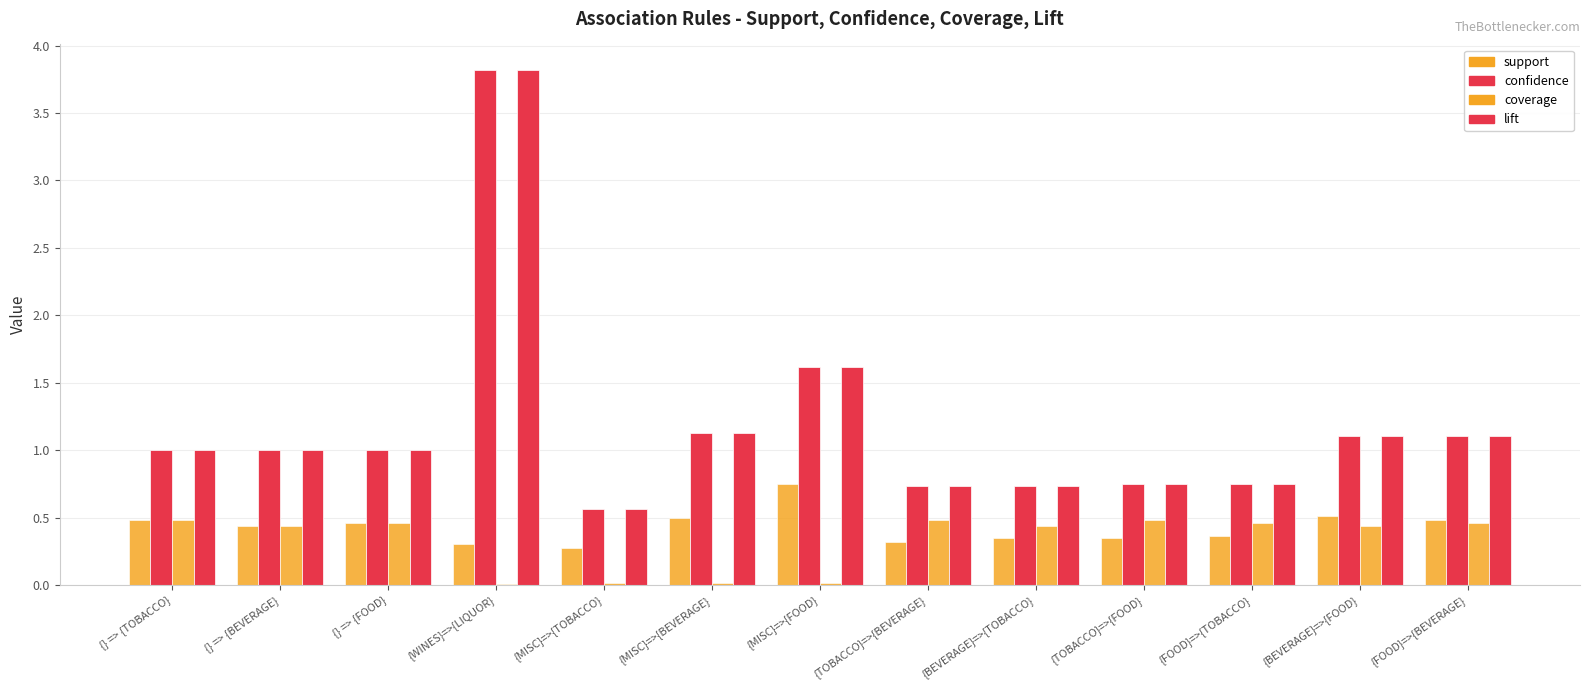

Reading left to right, list all the values displayed in this chart.

support: 0.5	0.4	0.5	0.3	0.3	0.5	0.7	0.3	0.4	0.3	0.4	0.5	0.5
confidence: 1.0	1.0	1.0	3.8	0.6	1.1	1.6	0.7	0.7	0.8	0.8	1.1	1.1
coverage: 0.5	0.4	0.5	0.0	0.0	0.0	0.0	0.5	0.4	0.5	0.5	0.4	0.5
lift: 1.0	1.0	1.0	3.8	0.6	1.1	1.6	0.7	0.7	0.8	0.8	1.1	1.1